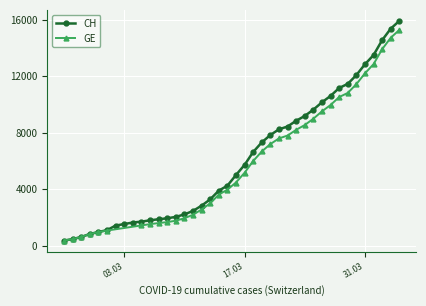

What is the minimum value for CH?

375